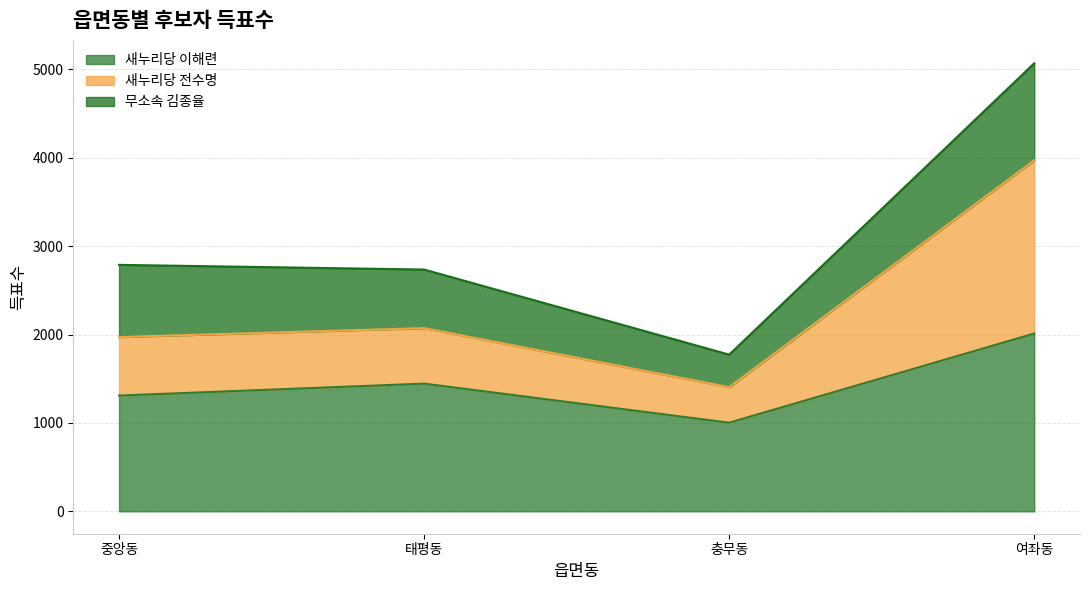

Which series has the largest range (max minus min)?

새누리당 전수명